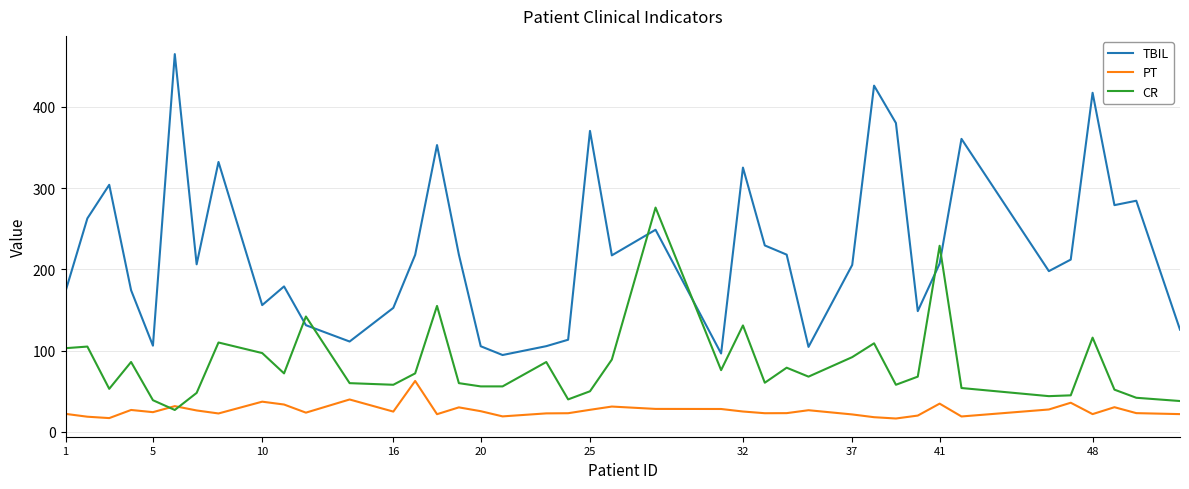

Which series has the largest total across all categories?

TBIL